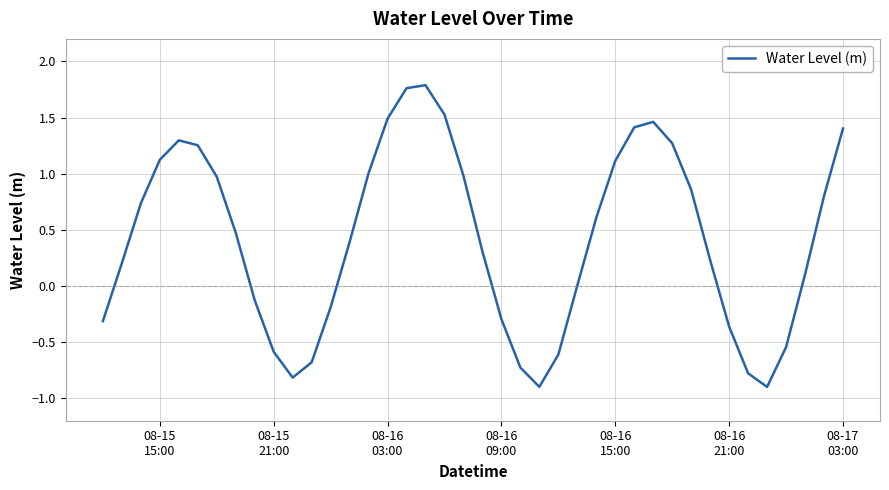

How many points are lower than both their immediate neighbors (excluding endpoints)?

3